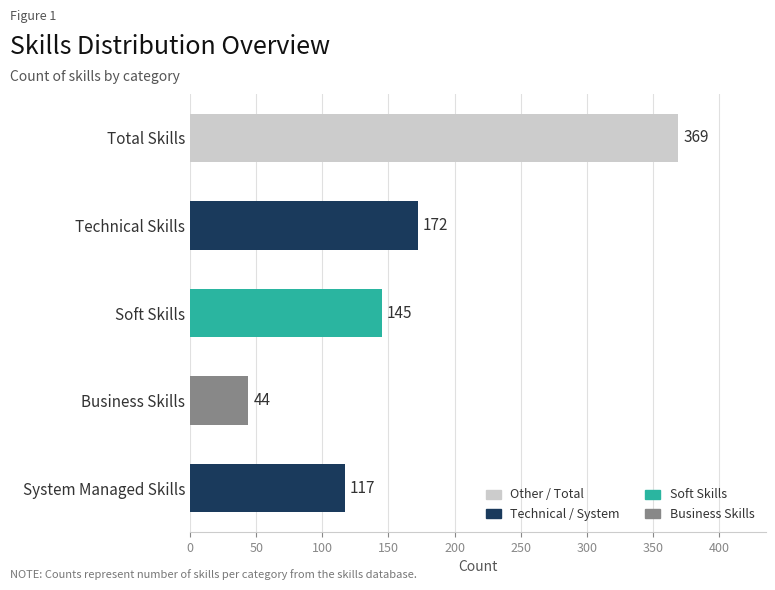

How many data points does each series have?

5